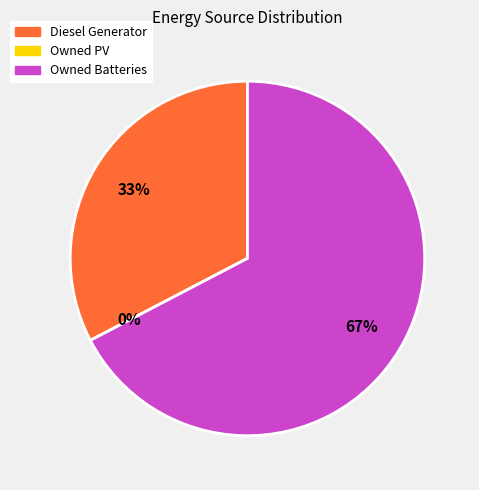

How many slices are in this pie chart?

3